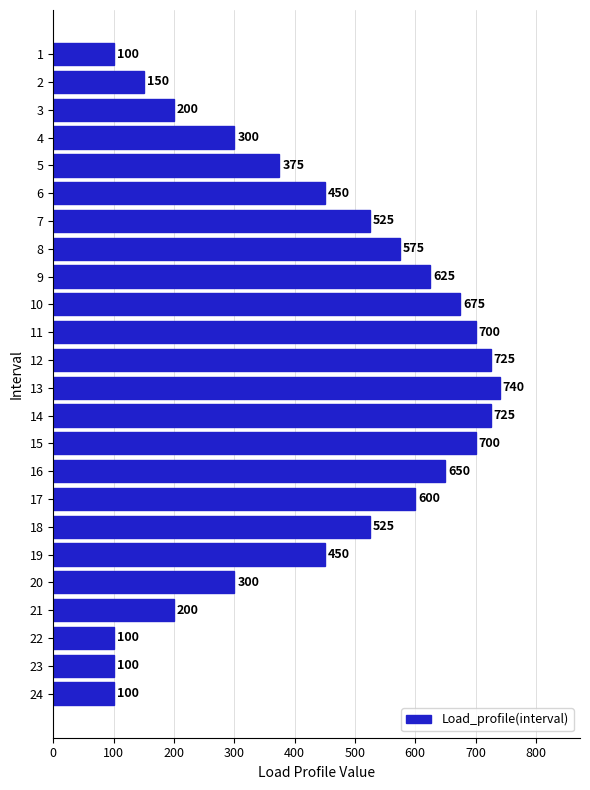

How many data points does each series have?

24